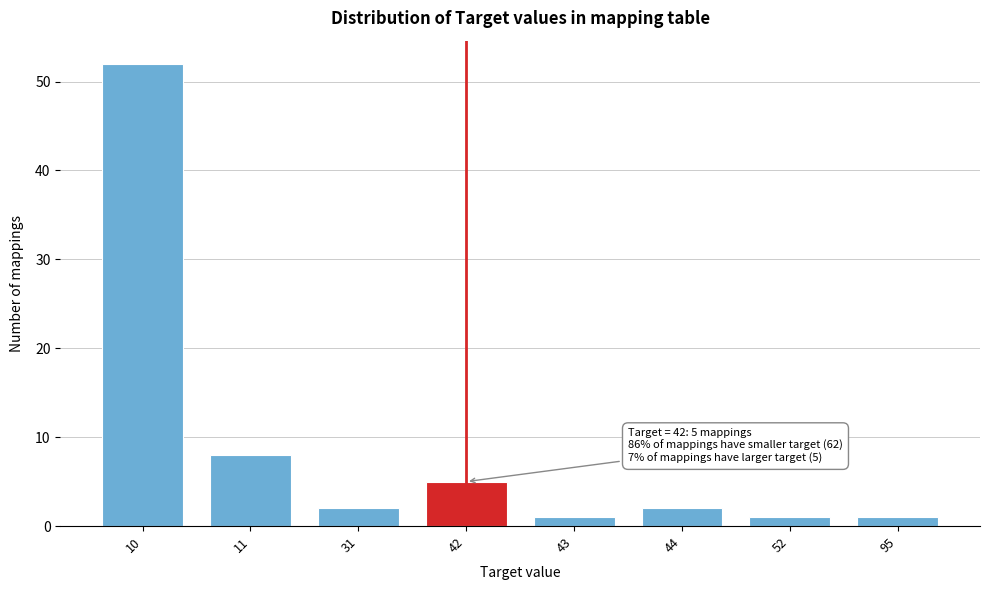

Reading left to right, extract all data points from this chart.

52	8	2	5	1	2	1	1